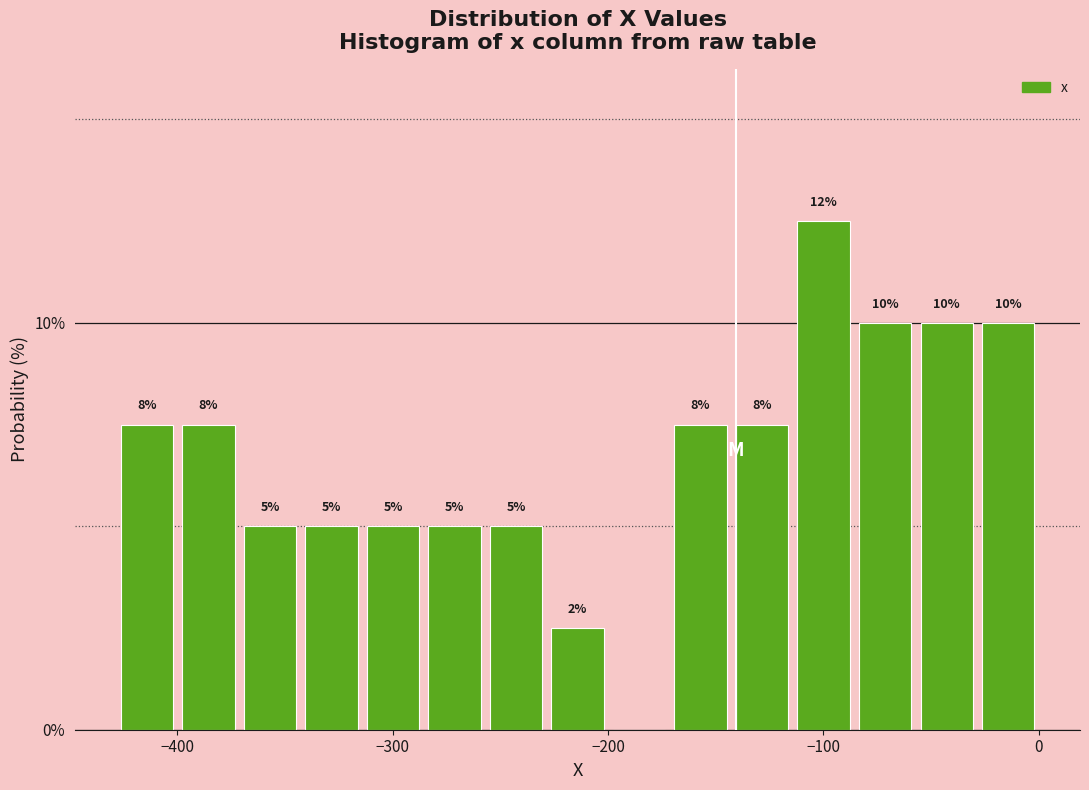

Read against the x-axis, roughly where is the centre of the tallest bar?

-100